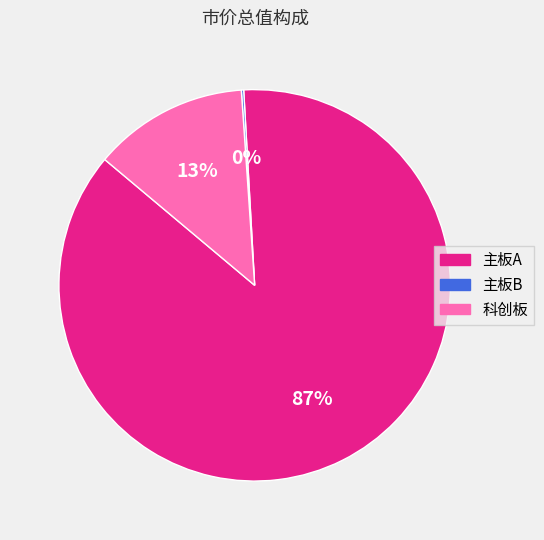

Is 科创板 the majority of the pie?

No